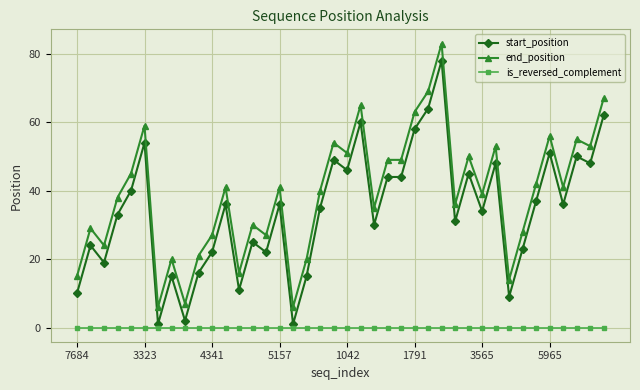

What are all the series names shown in the legend?

start_position, end_position, is_reversed_complement